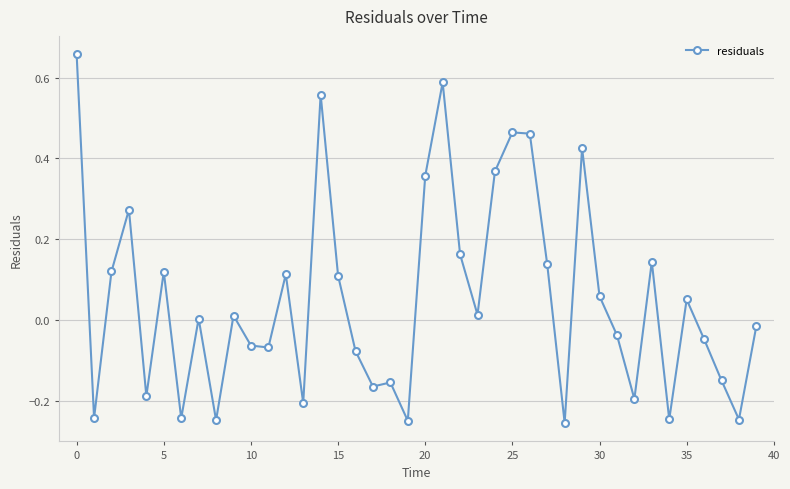

How many interior local valleys (lower than both neighbors) does the data have?

13